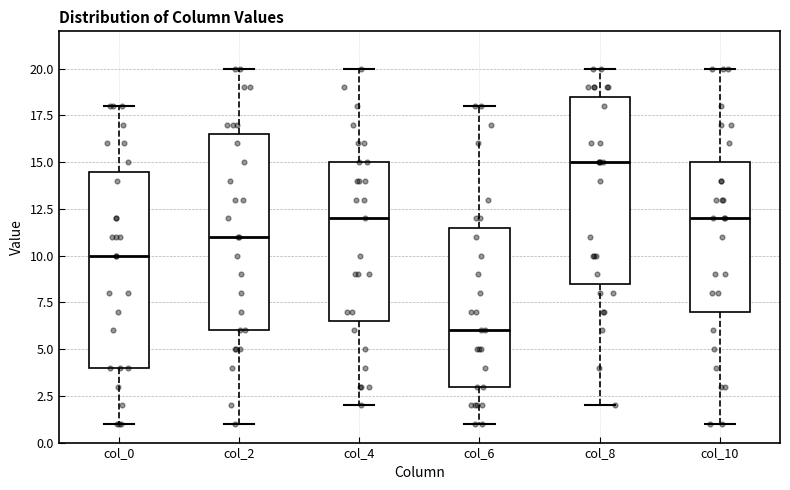

Reading left to right, transcribe this box plot: for each box, give where its median line is, the range the box spans, and where its two whiskers end, as read against the y-axis. The values are not printed on the chart, so give them approximately, as read against the axis.

col_0: median 10.0, box 4.0 to 14.5, whiskers 1.0 to 18.0
col_2: median 11.0, box 6.0 to 16.5, whiskers 1.0 to 20.0
col_4: median 12.0, box 6.5 to 15.0, whiskers 2.0 to 20.0
col_6: median 6.0, box 3.0 to 11.5, whiskers 1.0 to 18.0
col_8: median 15.0, box 8.5 to 18.5, whiskers 2.0 to 20.0
col_10: median 12.0, box 7.0 to 15.0, whiskers 1.0 to 20.0